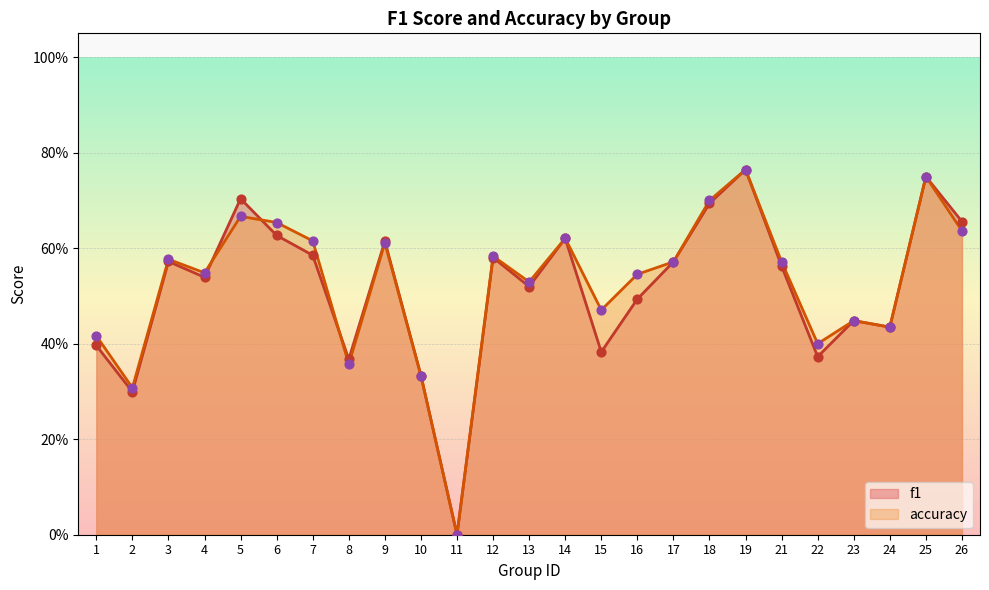

What are all the series names shown in the legend?

f1, accuracy